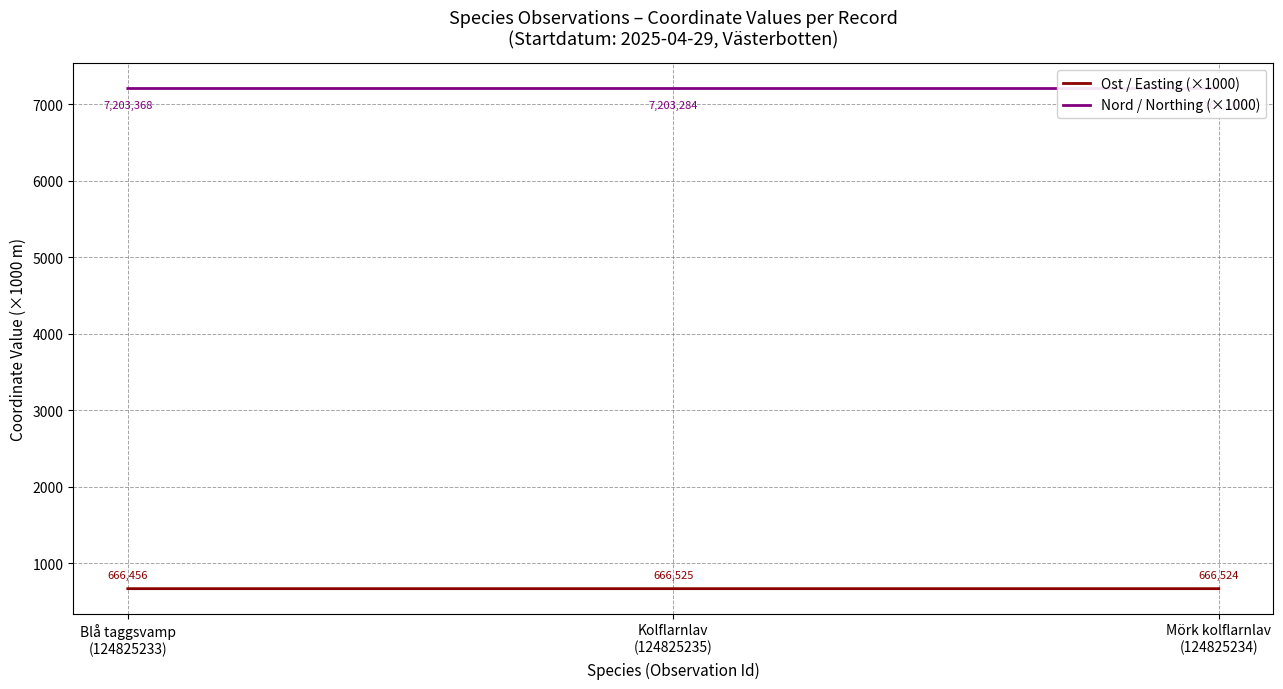

Where is Ost / Easting (×1000) nearest to the value 666?

Blå taggsvamp
(124825233)